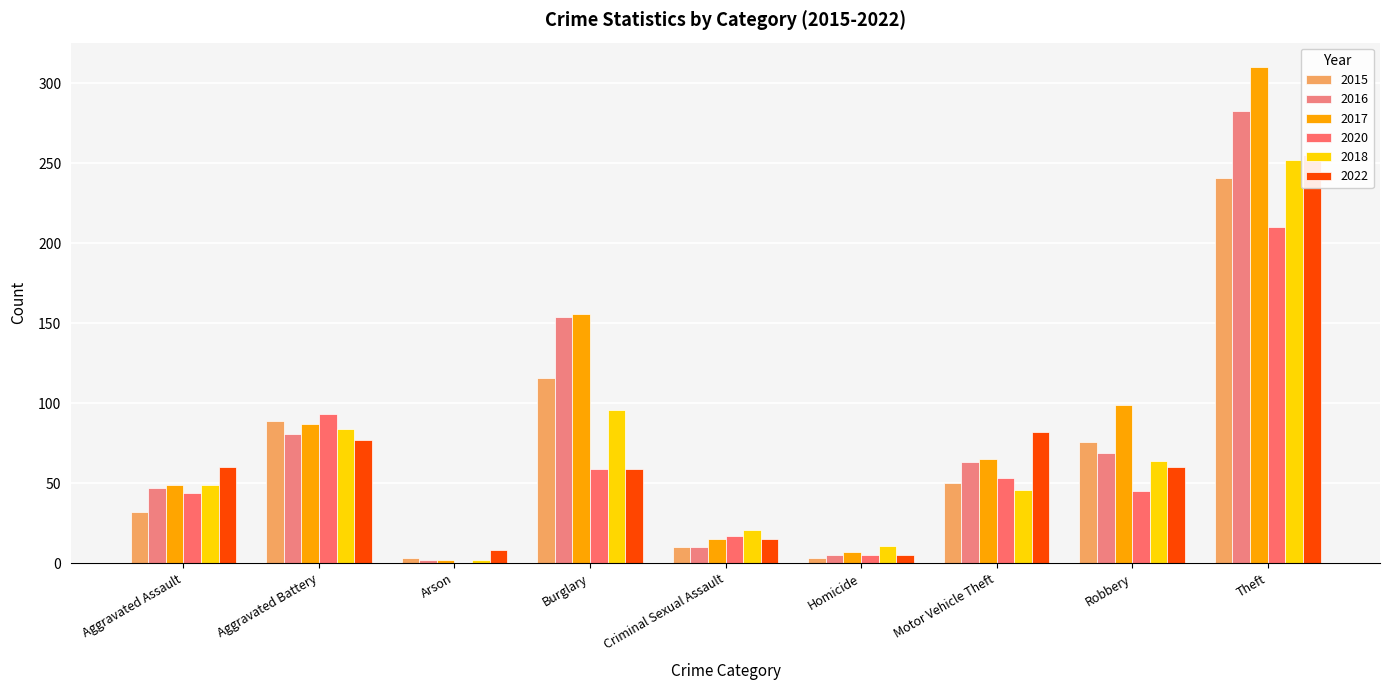

How many series are shown in this chart?

6